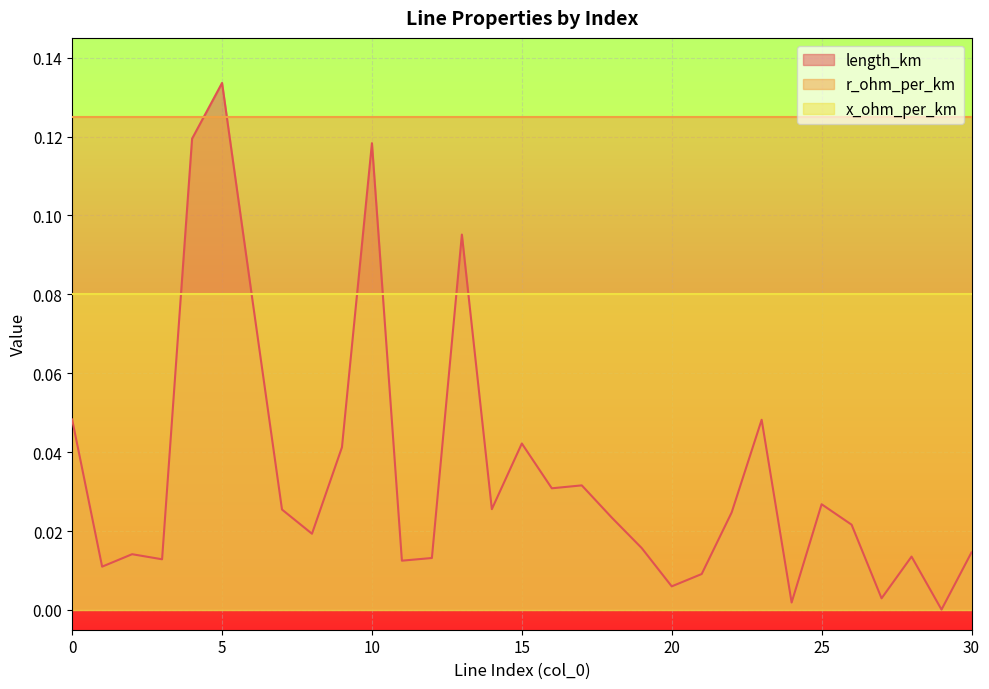

List the series in order of their overall mean, lowest first.

length_km, x_ohm_per_km, r_ohm_per_km